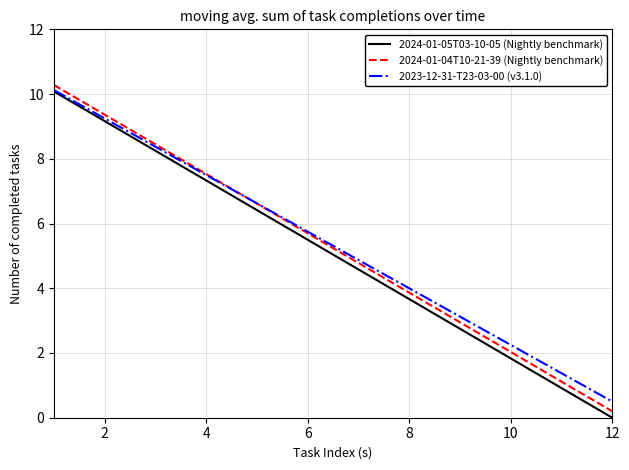

What is the minimum value for 2023-12-31-T23-03-00 (v3.1.0)?

0.5